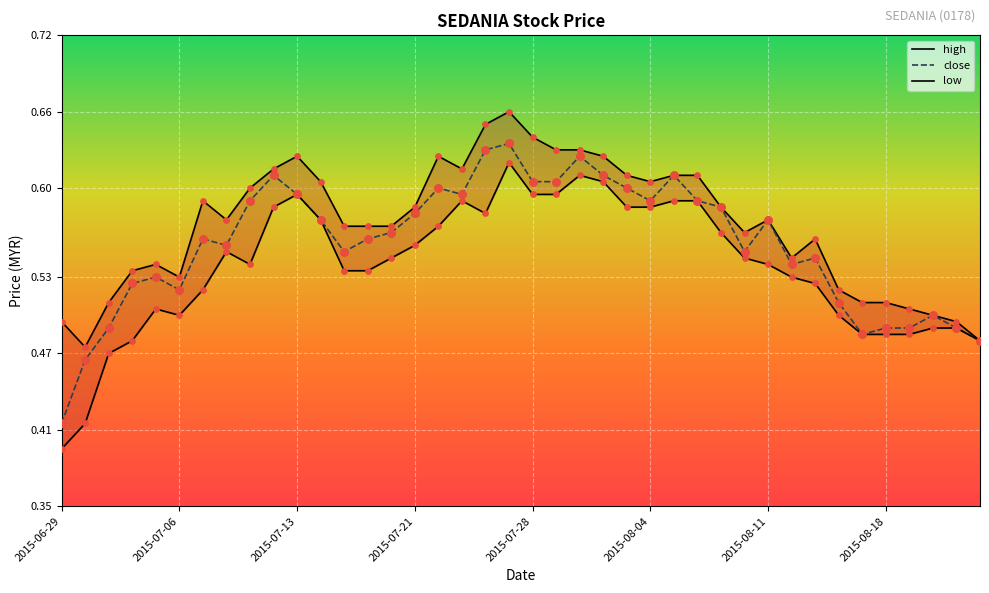

Which series reaches the minimum Y coordinate?

low